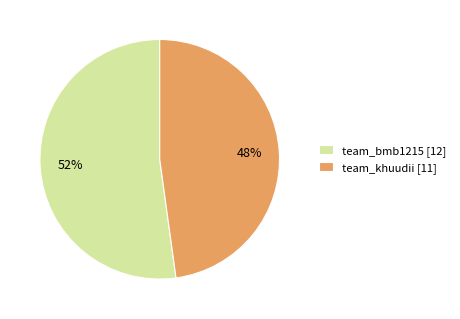

Which slice is the smallest?

team_khuudii